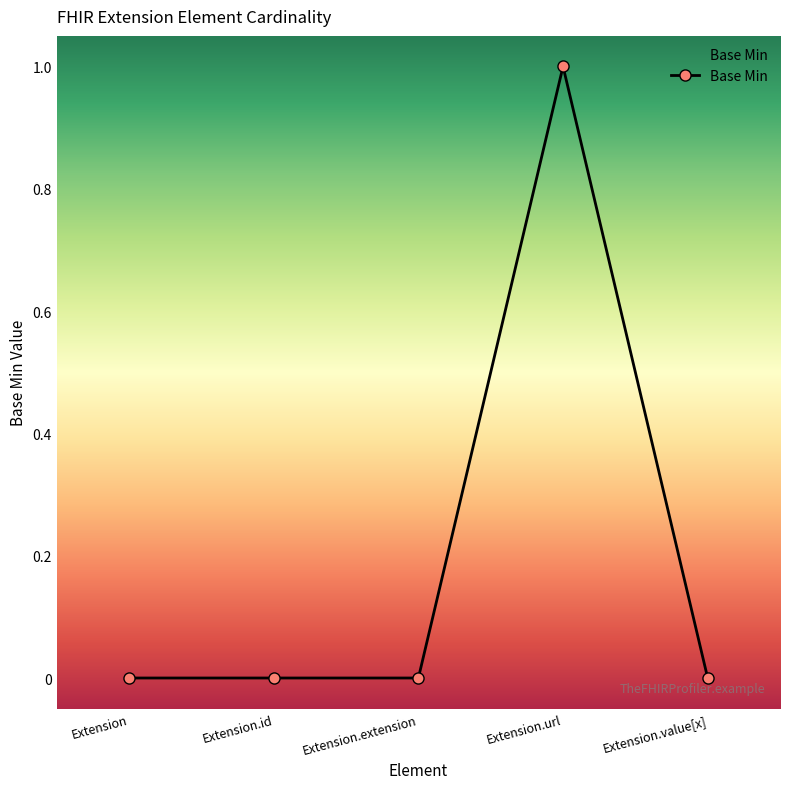

What is the maximum value shown in the chart?

1